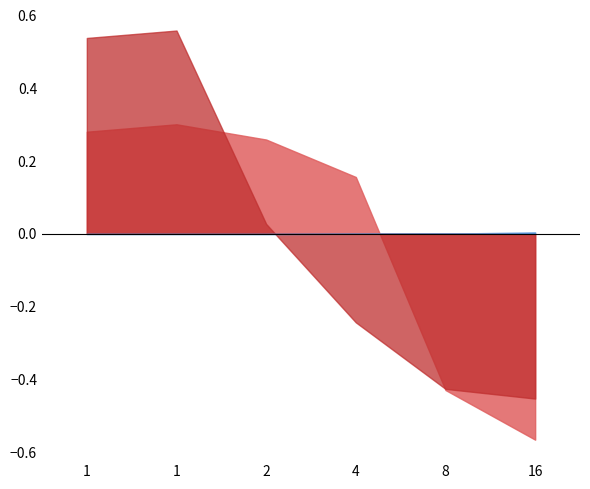

True or false: Real and TimeInt cross at least once.

False